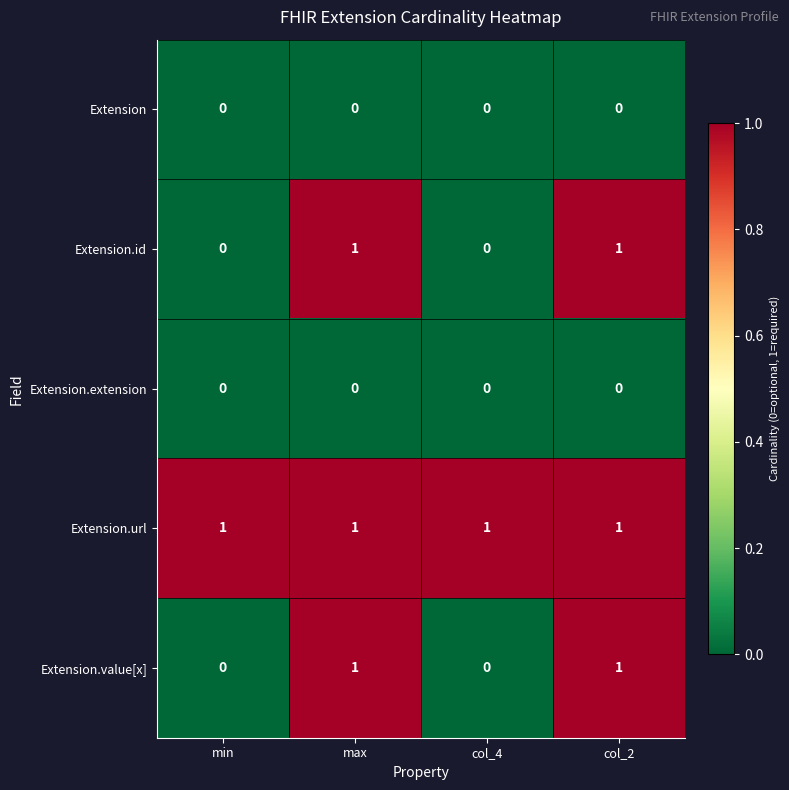

Is the value of Extension.id at col_2 greater than the value of Extension at col_2?

Yes